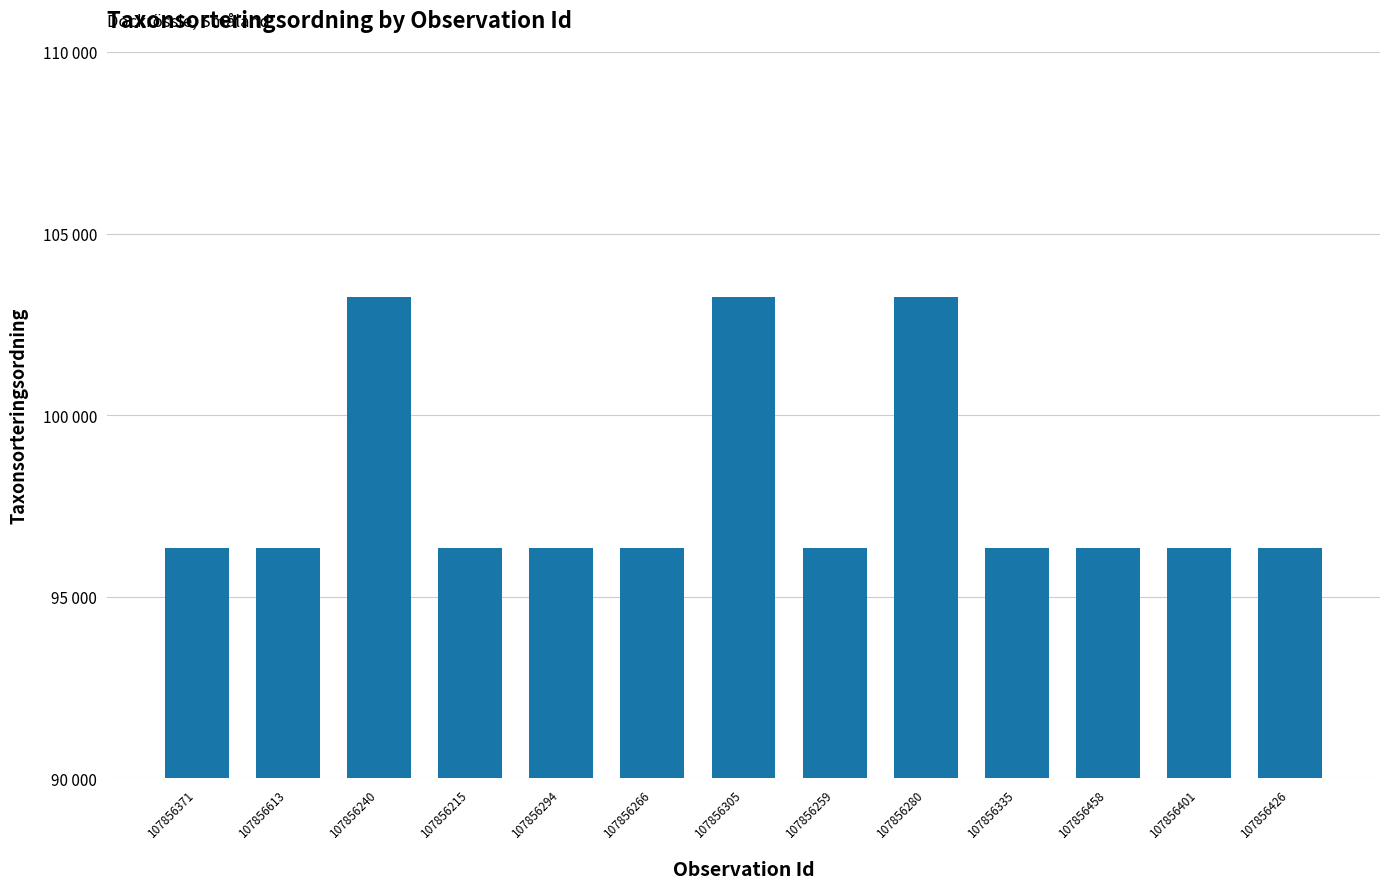

Is it true that the value at 107856613 is 96334?

True